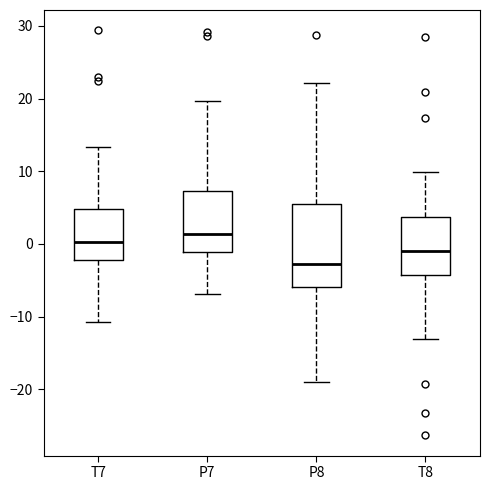

Where does the lower whisker of the box for T7 end on the y-axis? The values are not printed on the chart, so give them approximately, as read against the axis.

-11